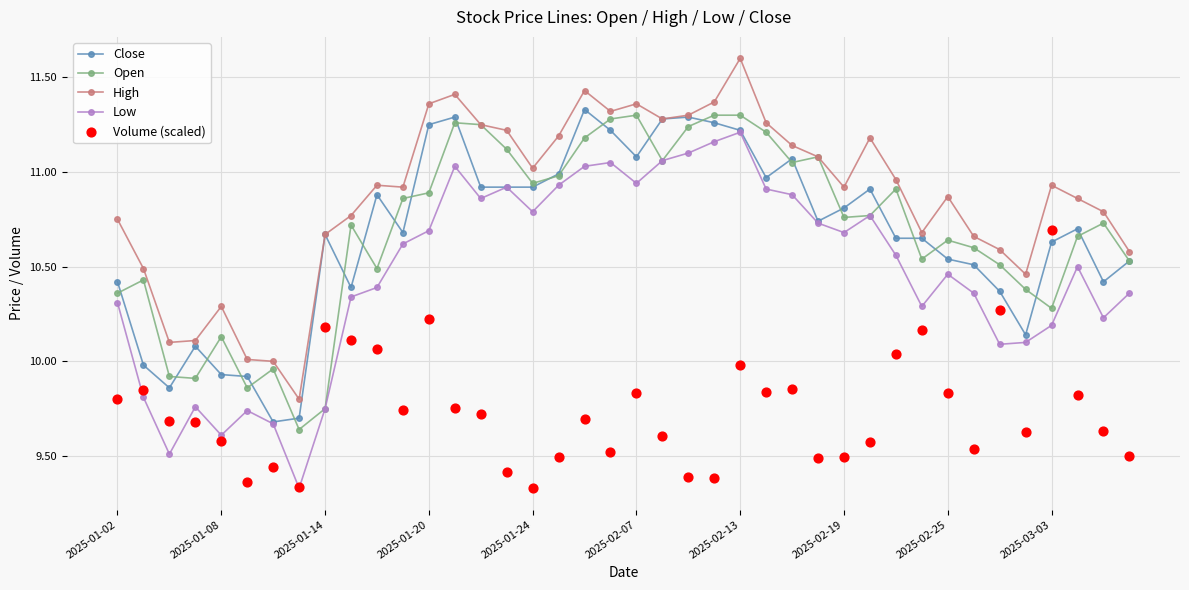

Is the value of Low at 15 greater than the value of Volume (scaled) at 2025-01-02?

Yes